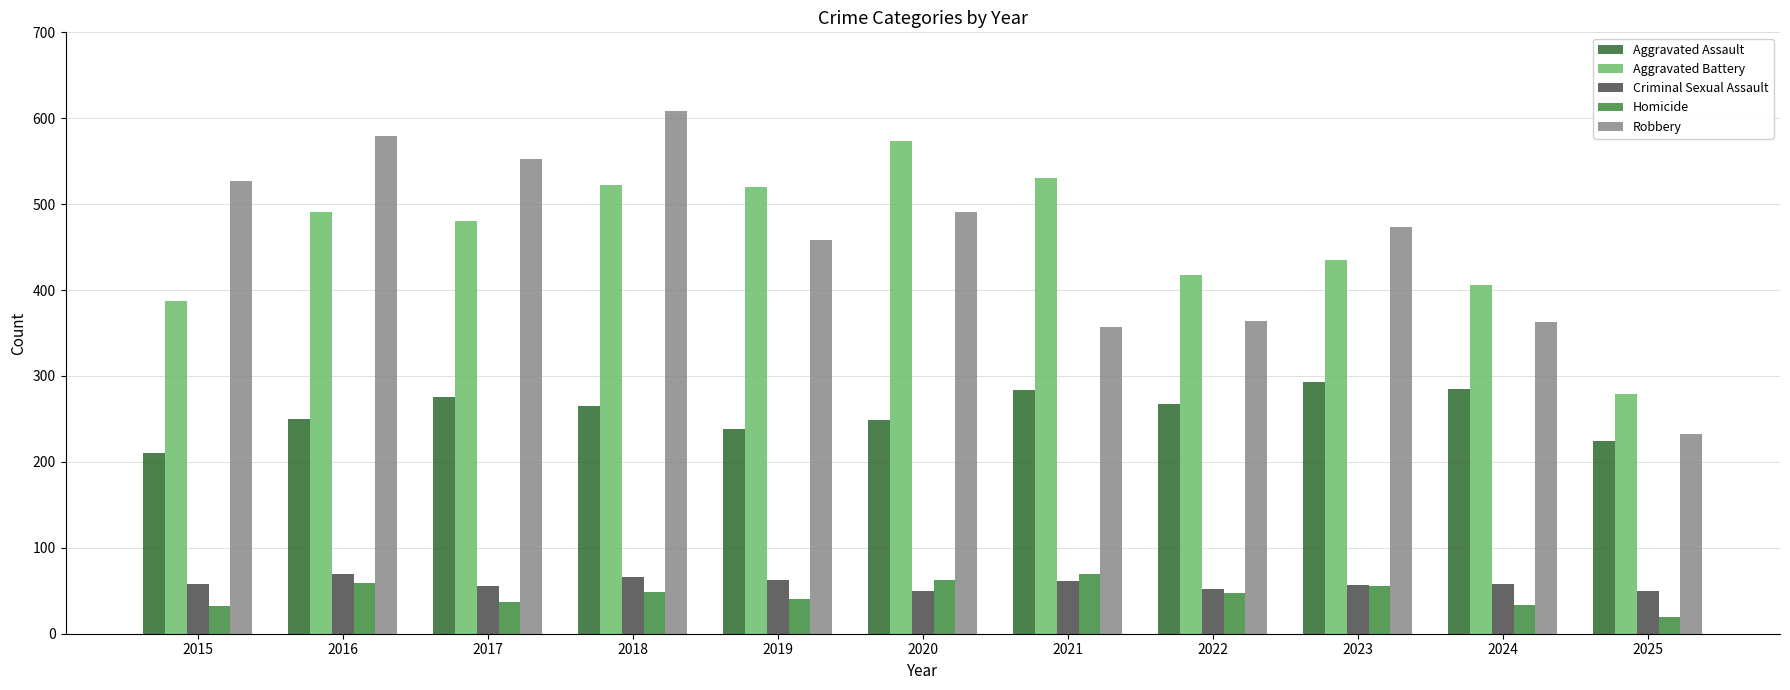

How many bars are there in total?

55